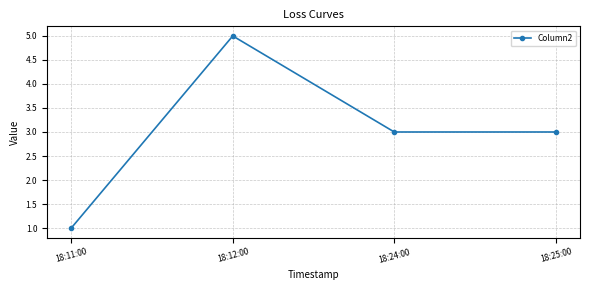

The value at 18:11:00 is 1. True or false?

True